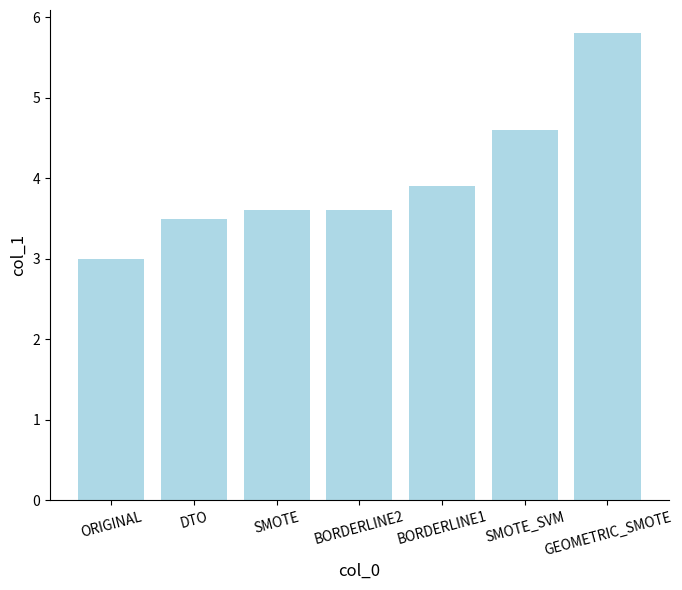

What is the difference between the values at SMOTE and ORIGINAL?

0.6